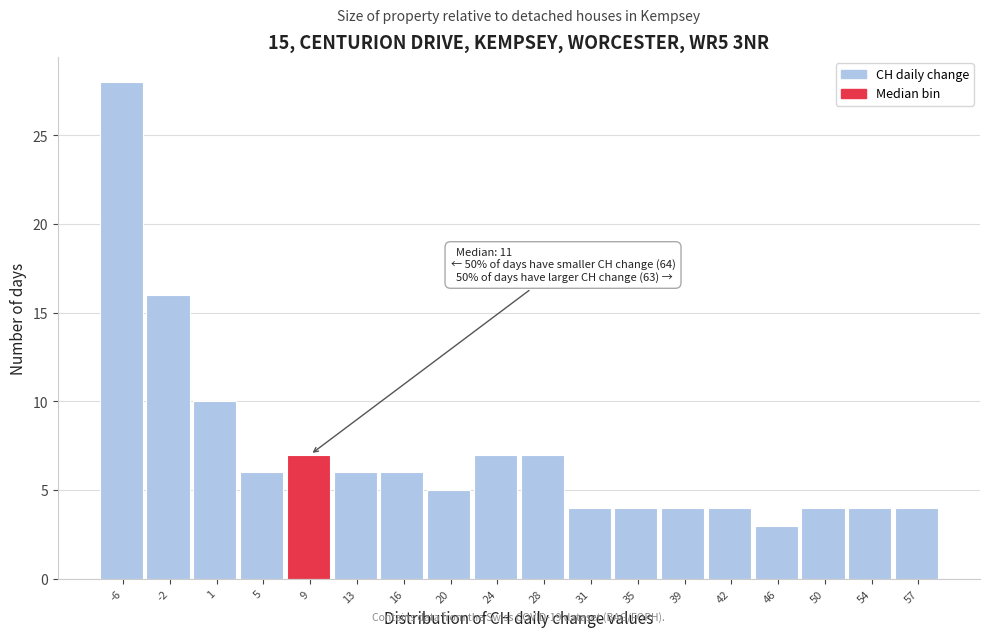

Reading left to right, extract all data points from this chart.

28	16	10	6	7	6	6	5	7	7	4	4	4	4	3	4	4	4